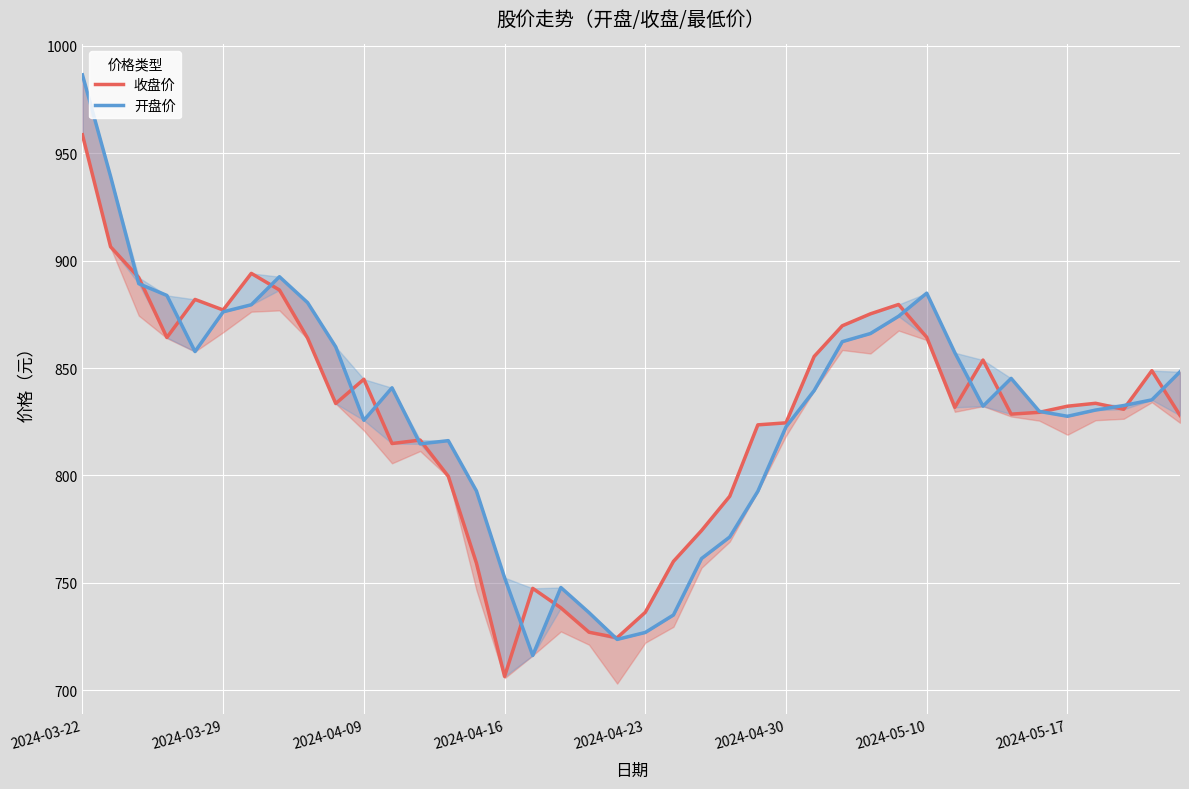

What are all the series names shown in the legend?

收盘价, 开盘价